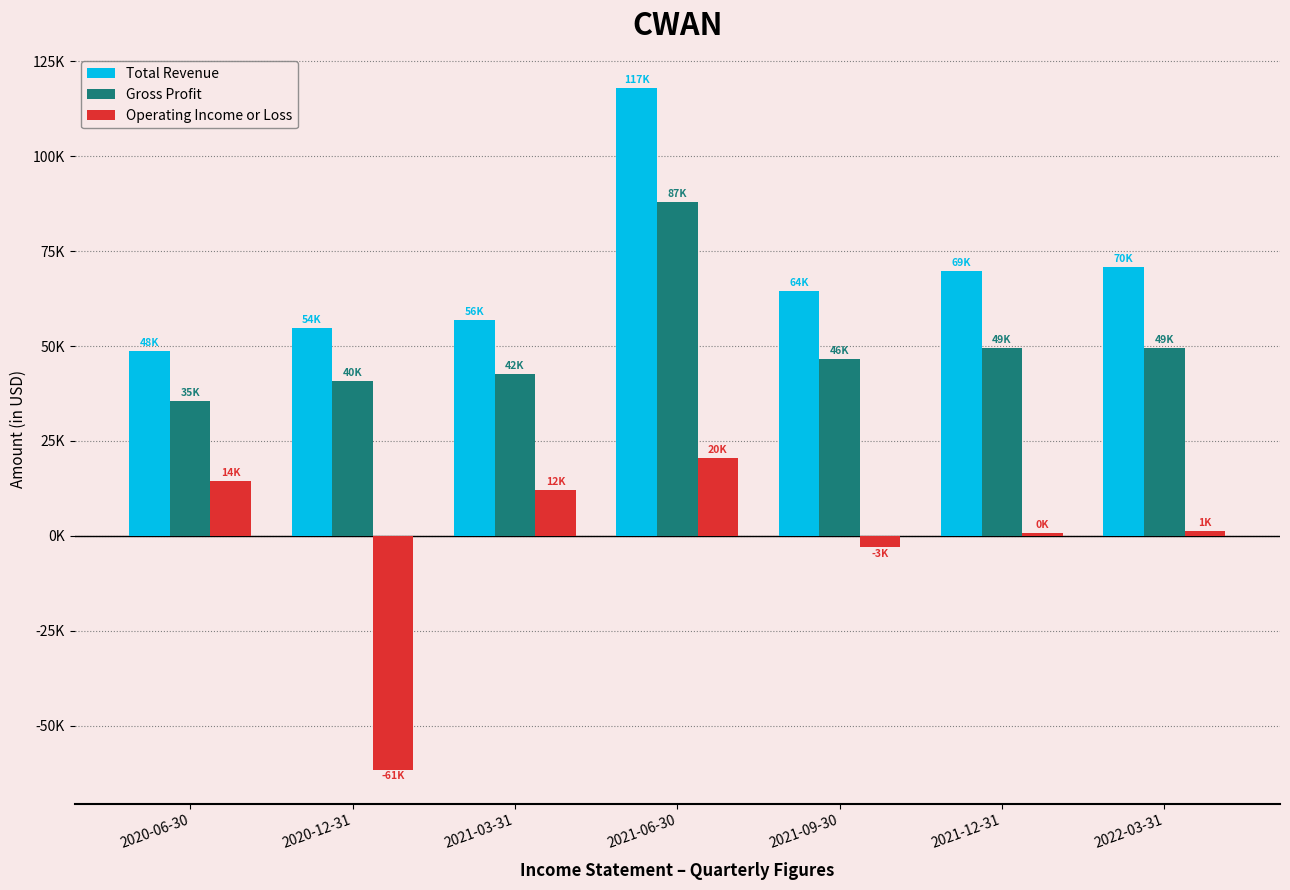

Rank the categories by Gross Profit value from highest to lowest.

2021-06-30, 2021-12-31, 2022-03-31, 2021-09-30, 2021-03-31, 2020-12-31, 2020-06-30